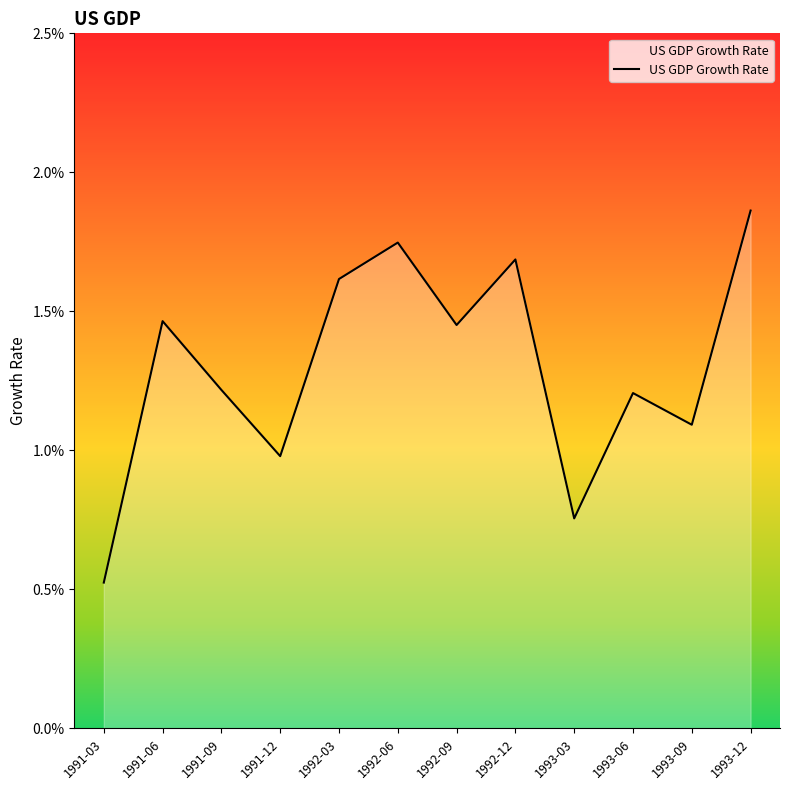

At which category does the chart reach its minimum across all series?

1991-03